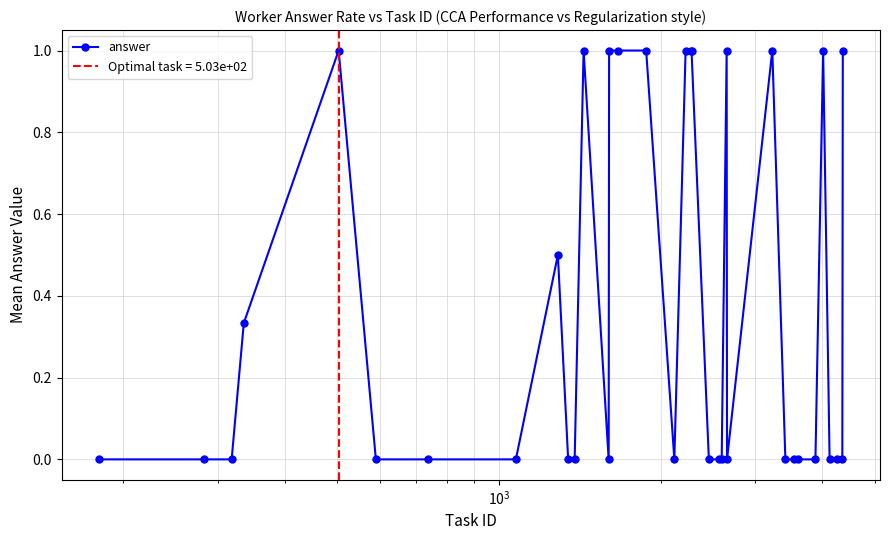

True or false: answer has more than 1 points higher than both neighbors.

True